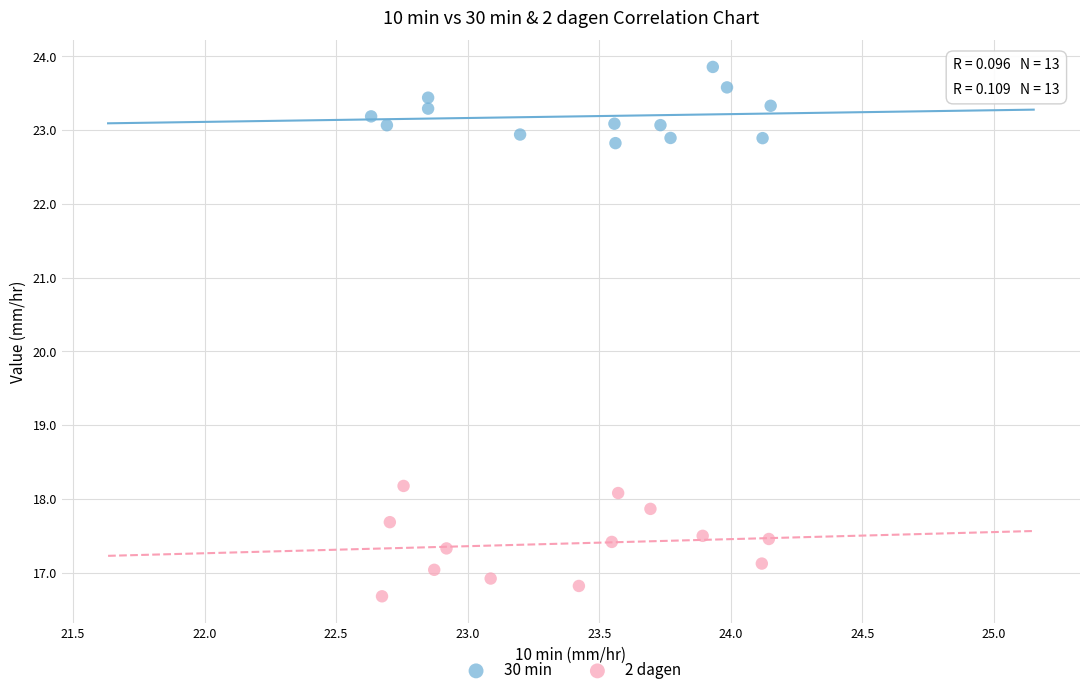

What are all the series names shown in the legend?

30 min, 2 dagen